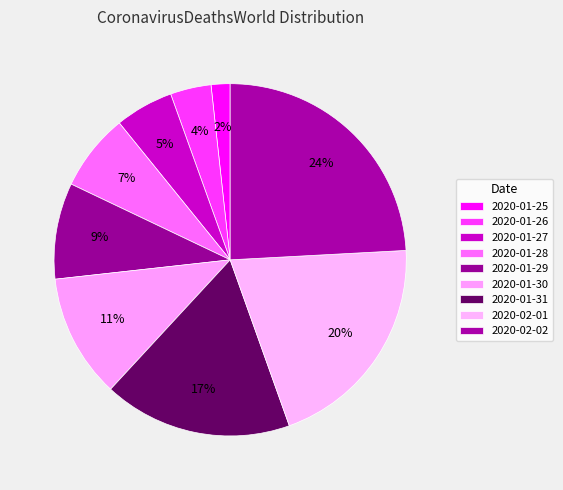

How many segments does this pie chart have?

9